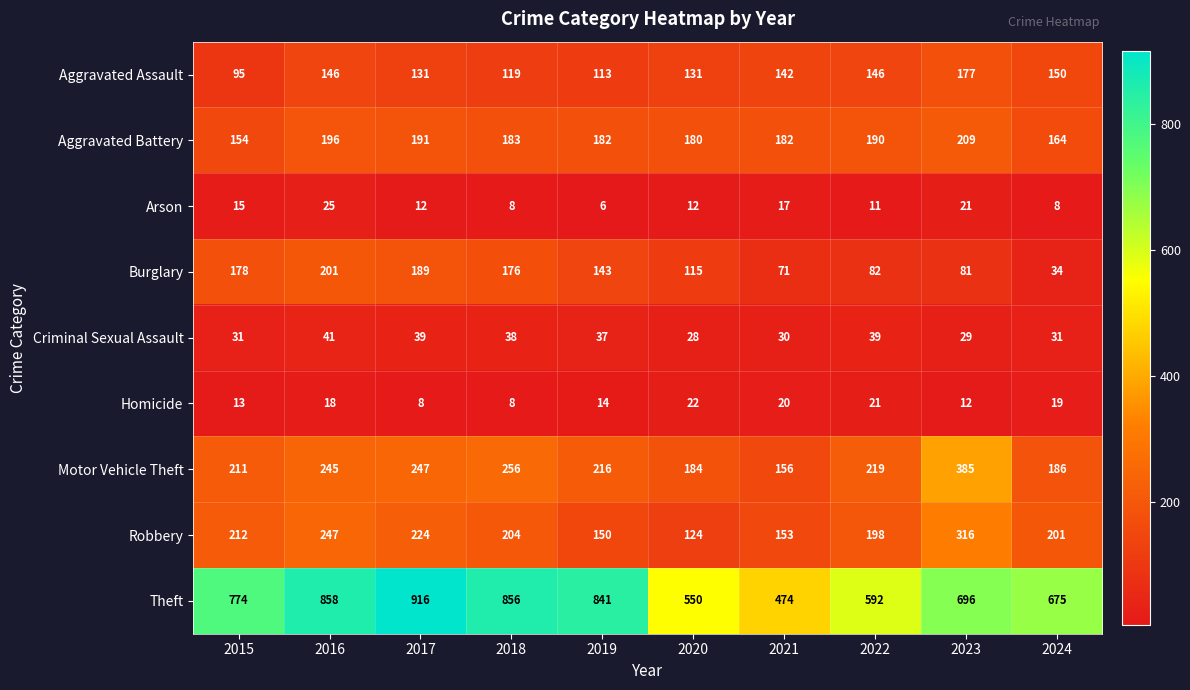

True or false: Aggravated Battery has a value of 126 at 2016.

False